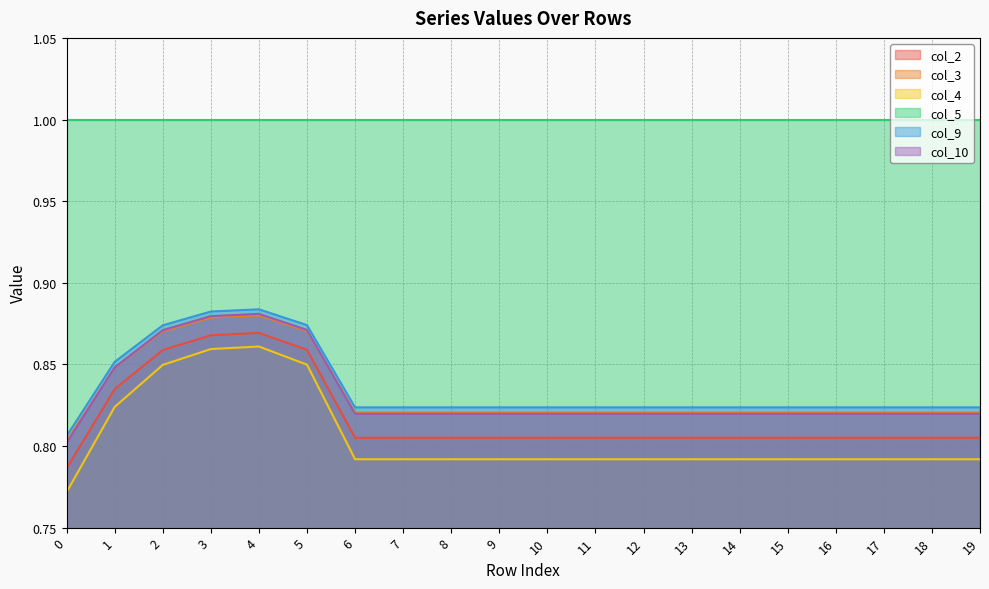

True or false: col_2 and col_9 cross at least once.

False